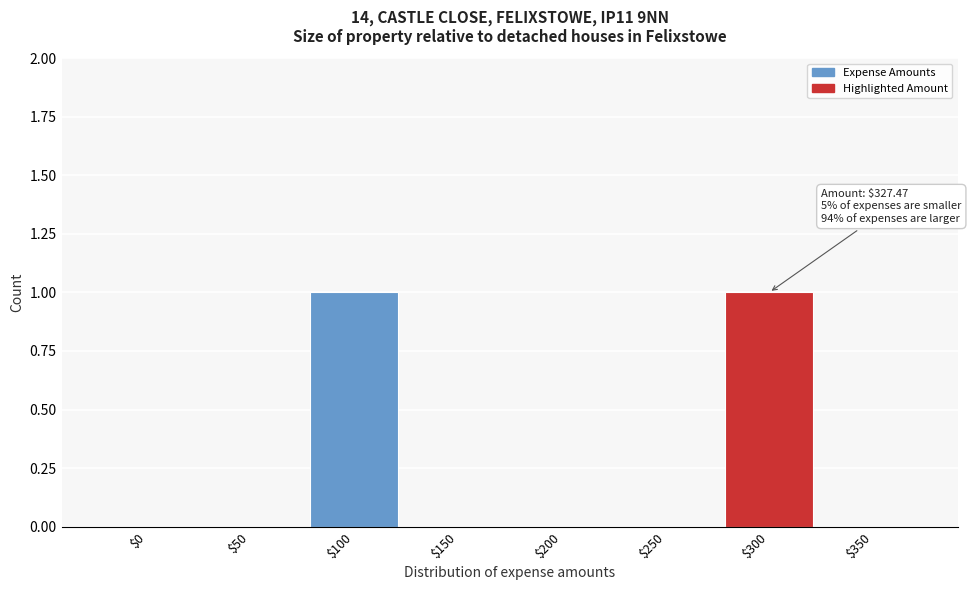

The value at $50 is 0. True or false?

True